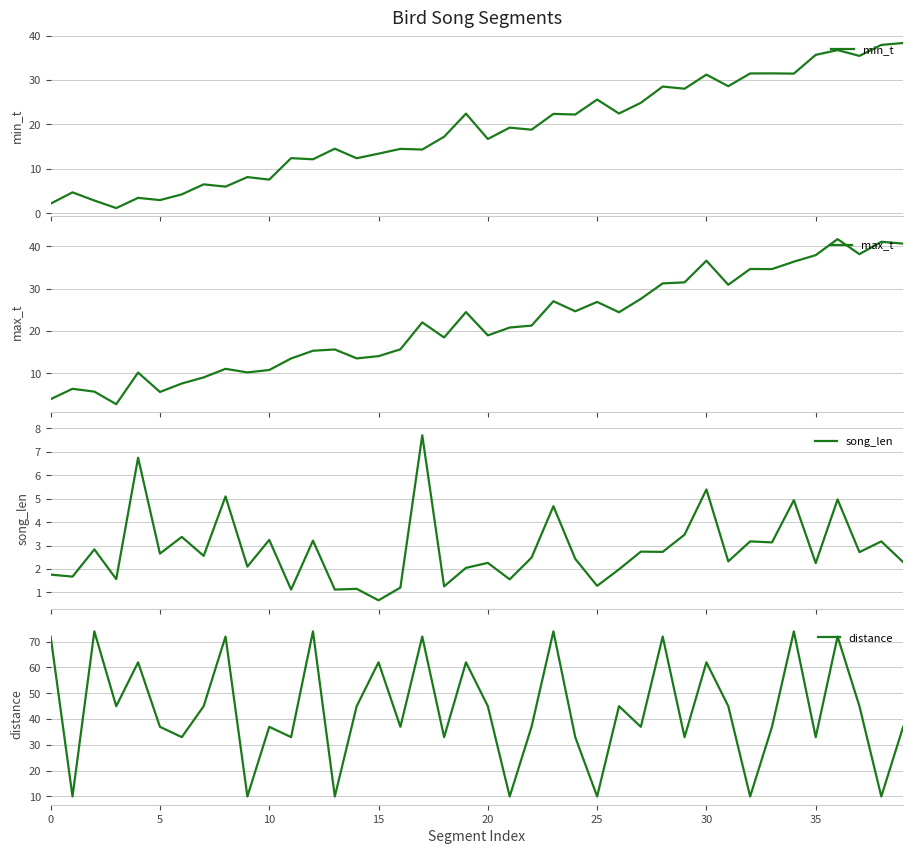

What is the lowest value of the min_t series?

1.2